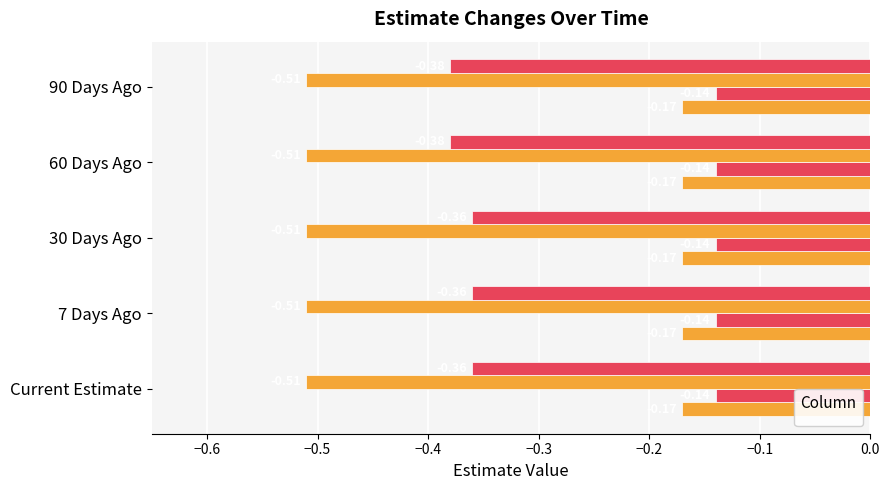

Is it true that _1 equals -0.2 at Current Estimate?

True